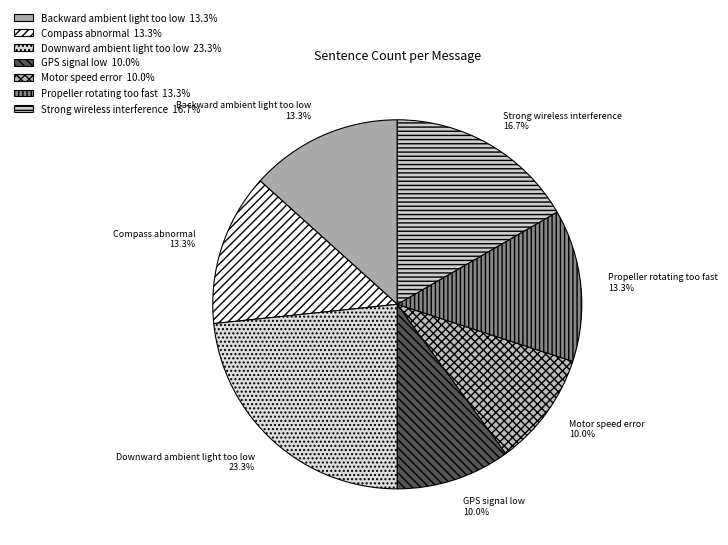

Does any single category account for the majority?

No